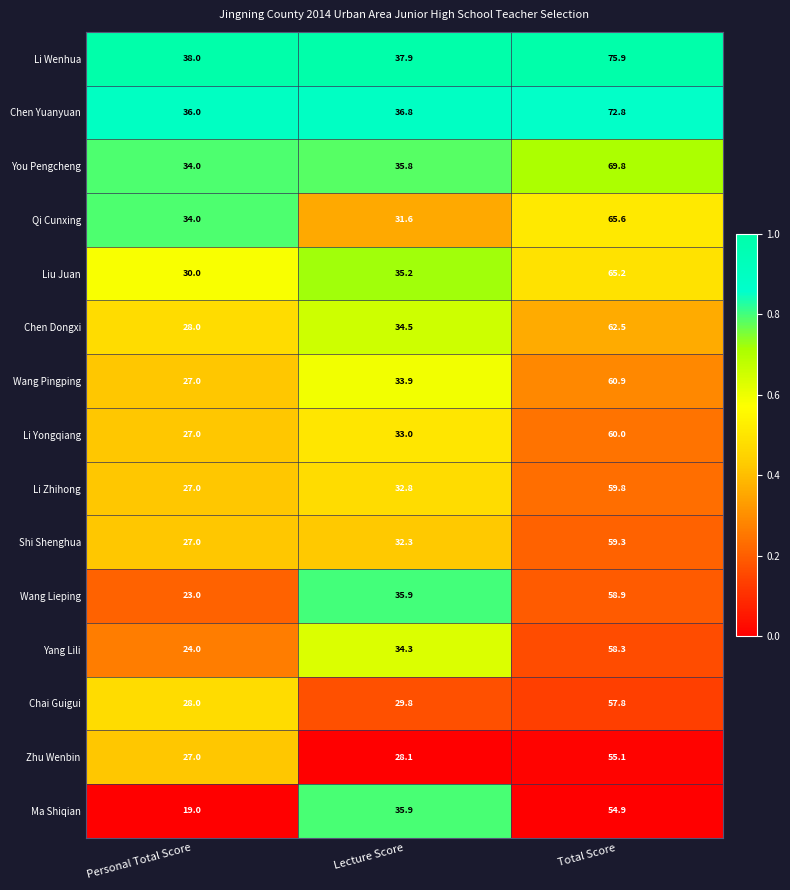

Is it true that Li Zhihong equals 59.8 at Total Score?

True